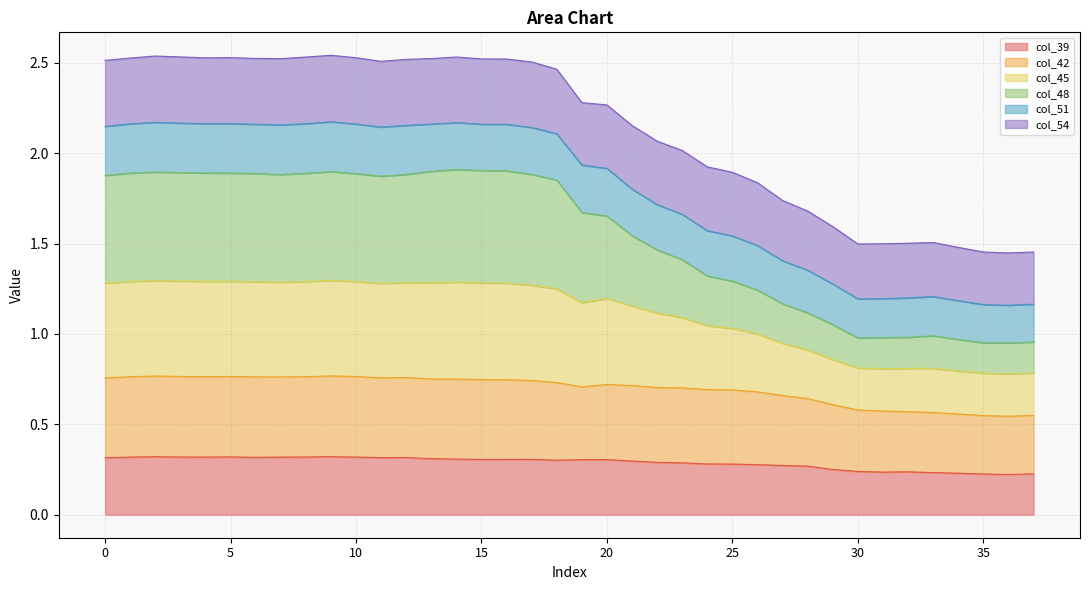

In col_48, how many points are higher than both neighbors (excluding endpoints)?

5